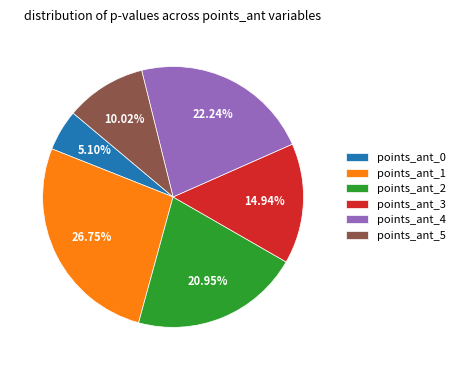

To the nearest percent, what is the difference between the largest and smallest slice percentages?

22%